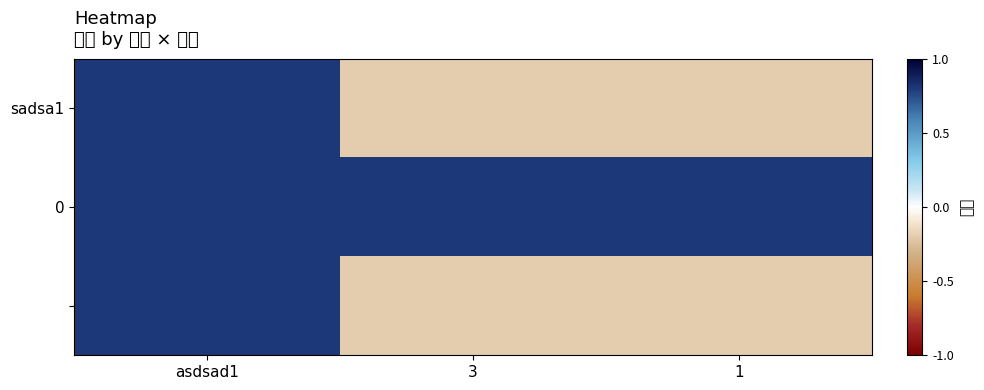

Between asdsad1 and 3, which is larger?

asdsad1